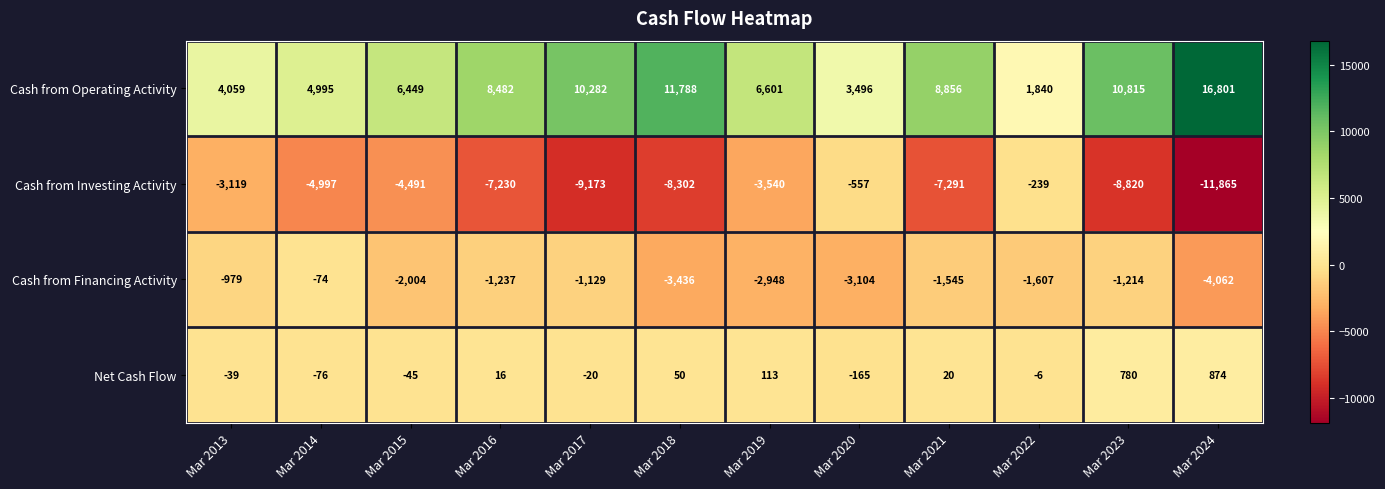

What is the total value across all series at Mar 2018?

100